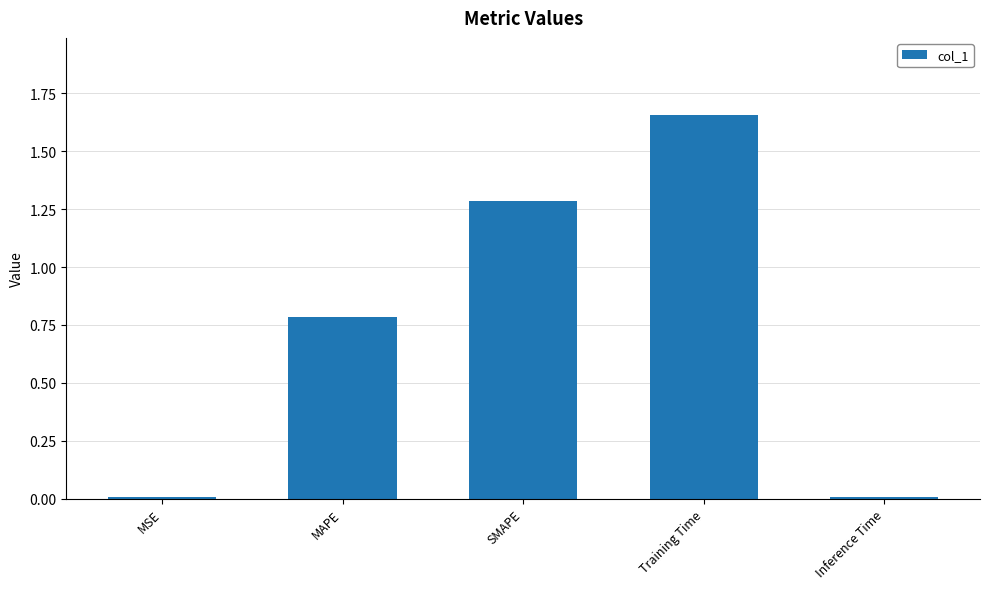

What is the sum of the values at Inference Time and MAPE?

0.8